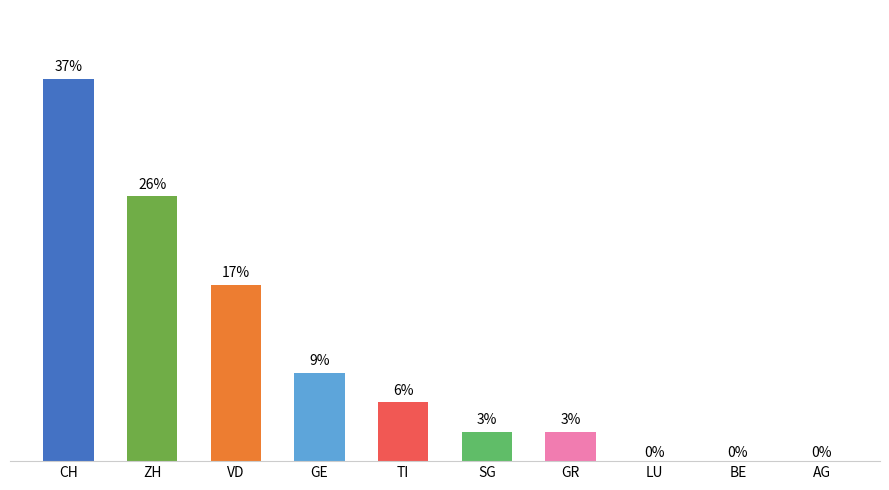

Between BE and VD, which is larger?

VD